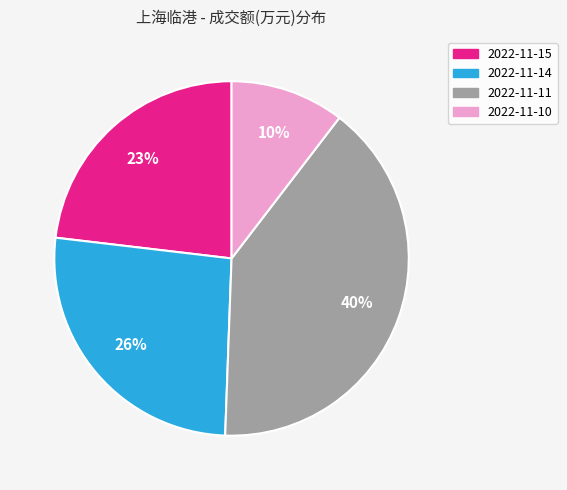

To the nearest percent, what is the average slice percentage?

25%